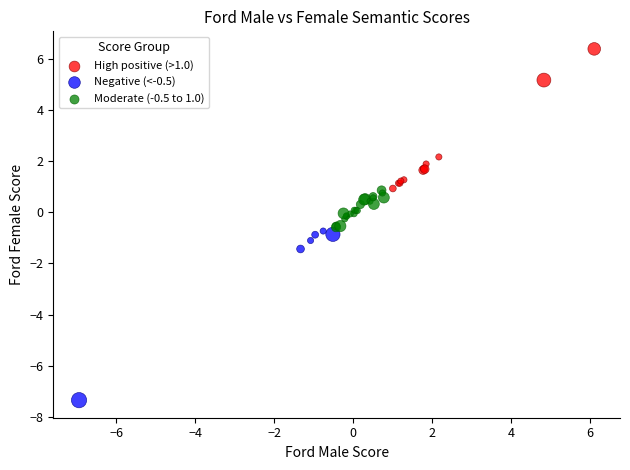

Which series has the largest Y range (max minus min)?

Negative (<-0.5)